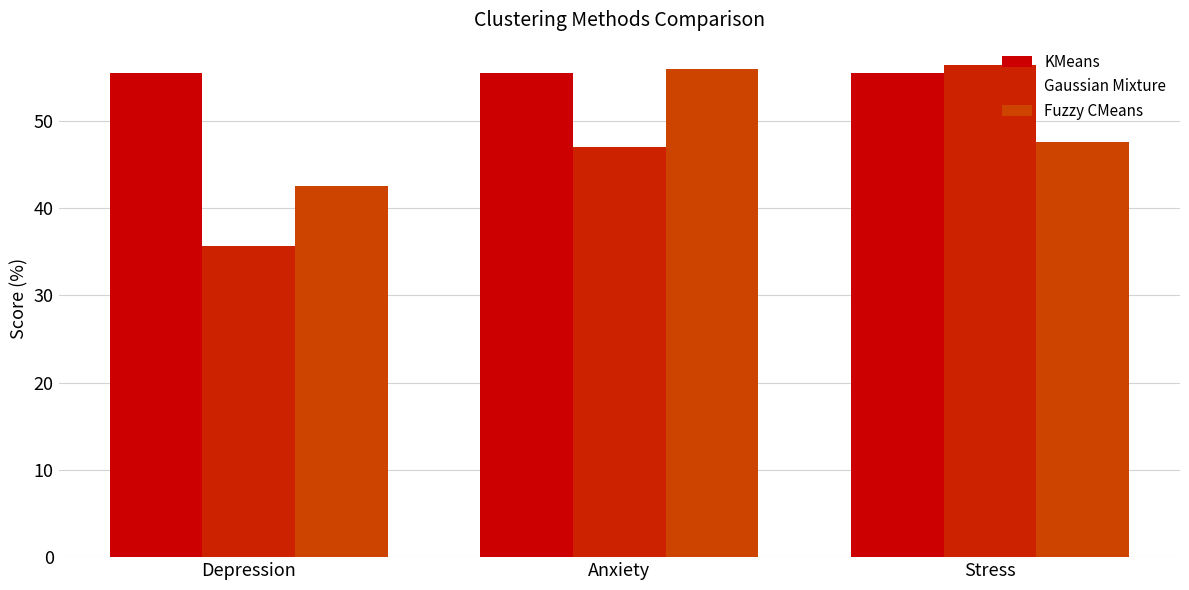

What is the label of the 1st bar from the left?

Depression